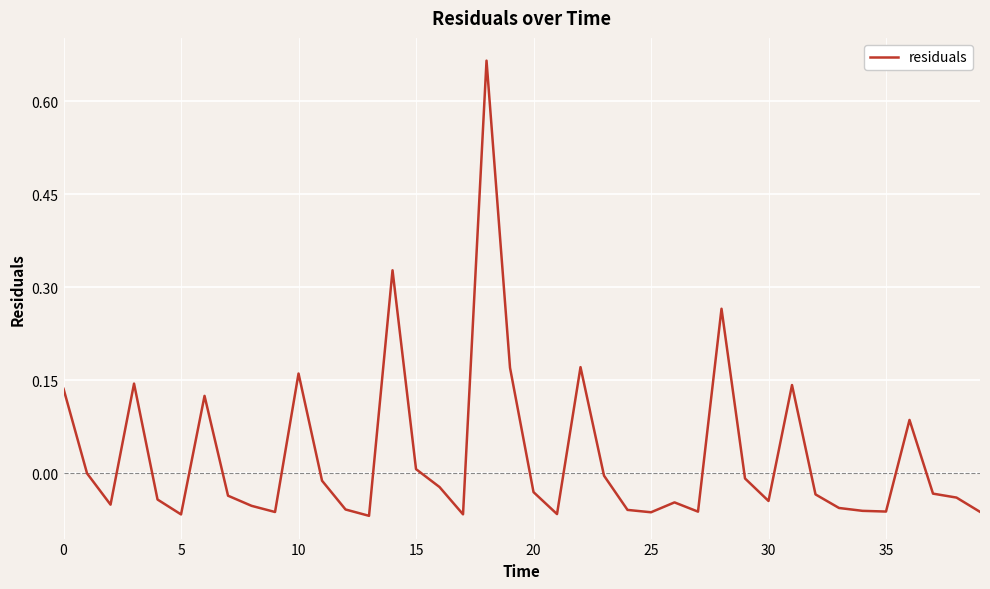

How many lines are shown in the chart?

1